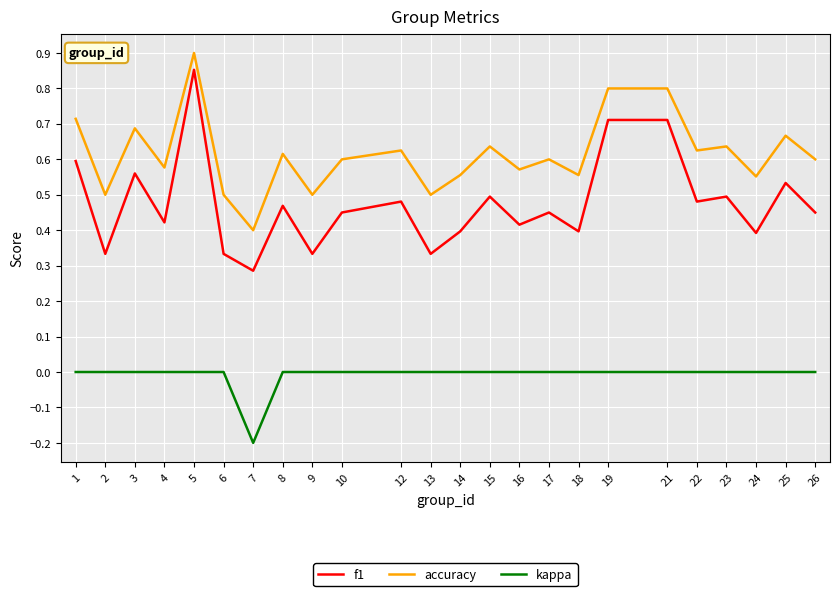

What is the total value across all series at 22?

1.1